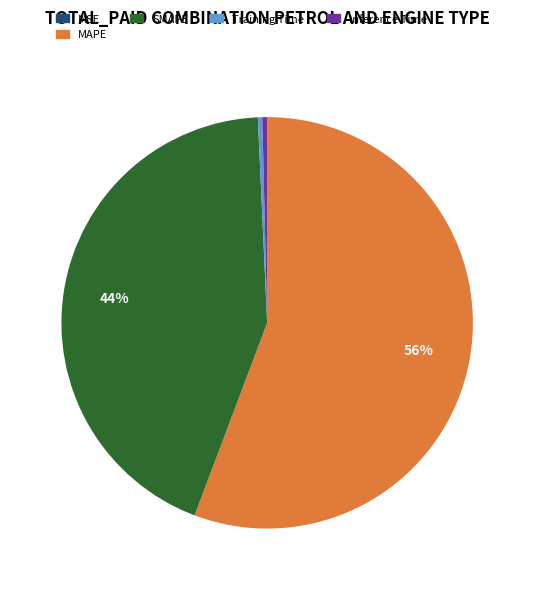

Which category has the biggest portion of the pie?

MAPE